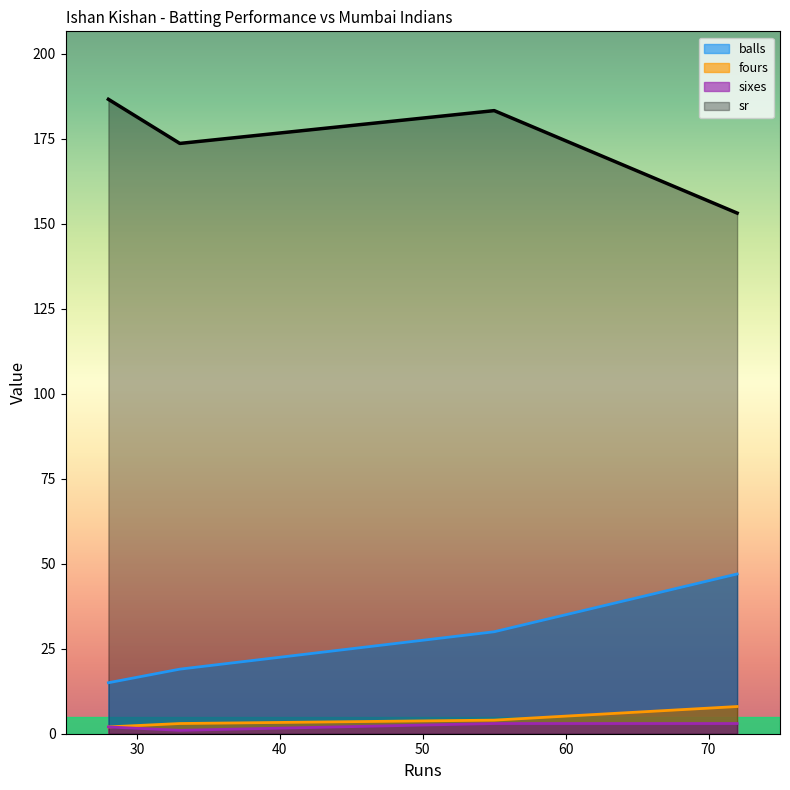

What is the total value across all series at 55?

220.3